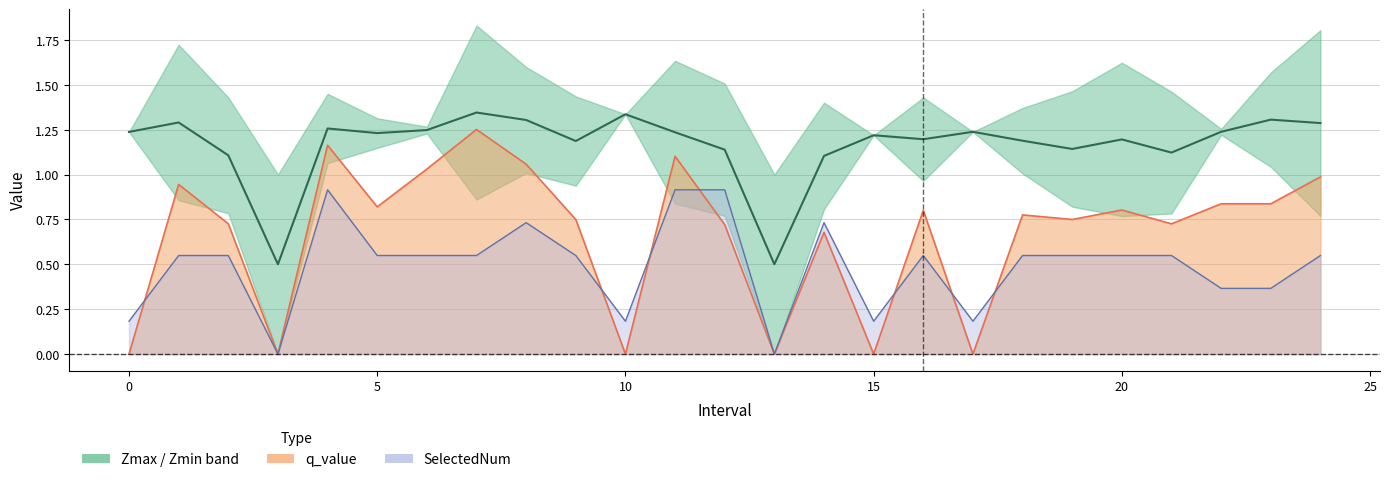

Which series has the largest total across all categories?

Zmax